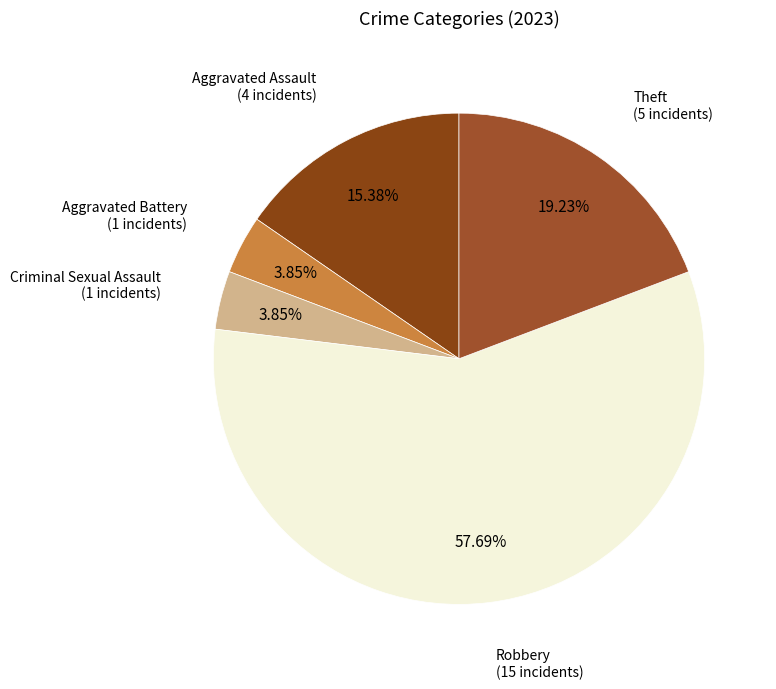

Which category accounts for the majority?

Robbery